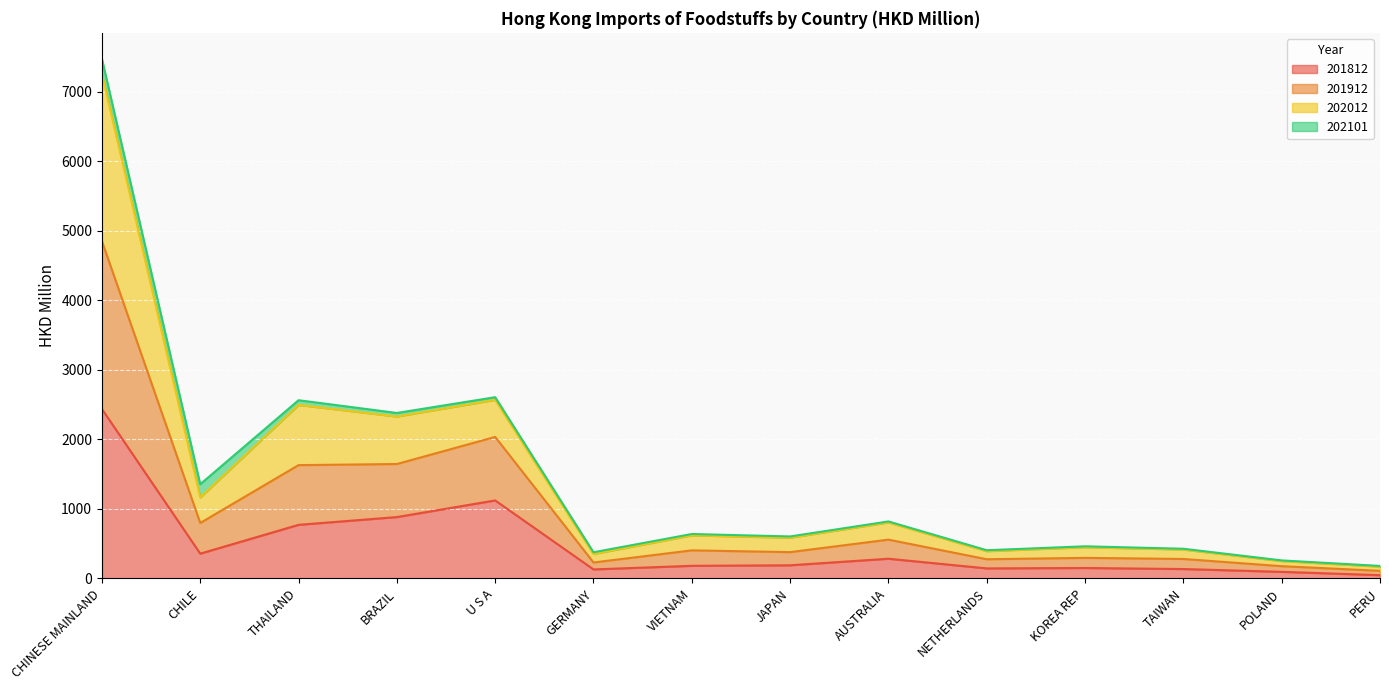

At which category is the sum across all series the highest?

CHINESE MAINLAND